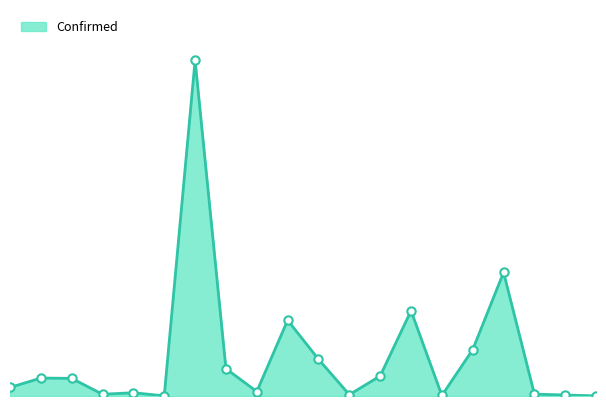

Where is the data nearest to the value 1098295?

Belgium